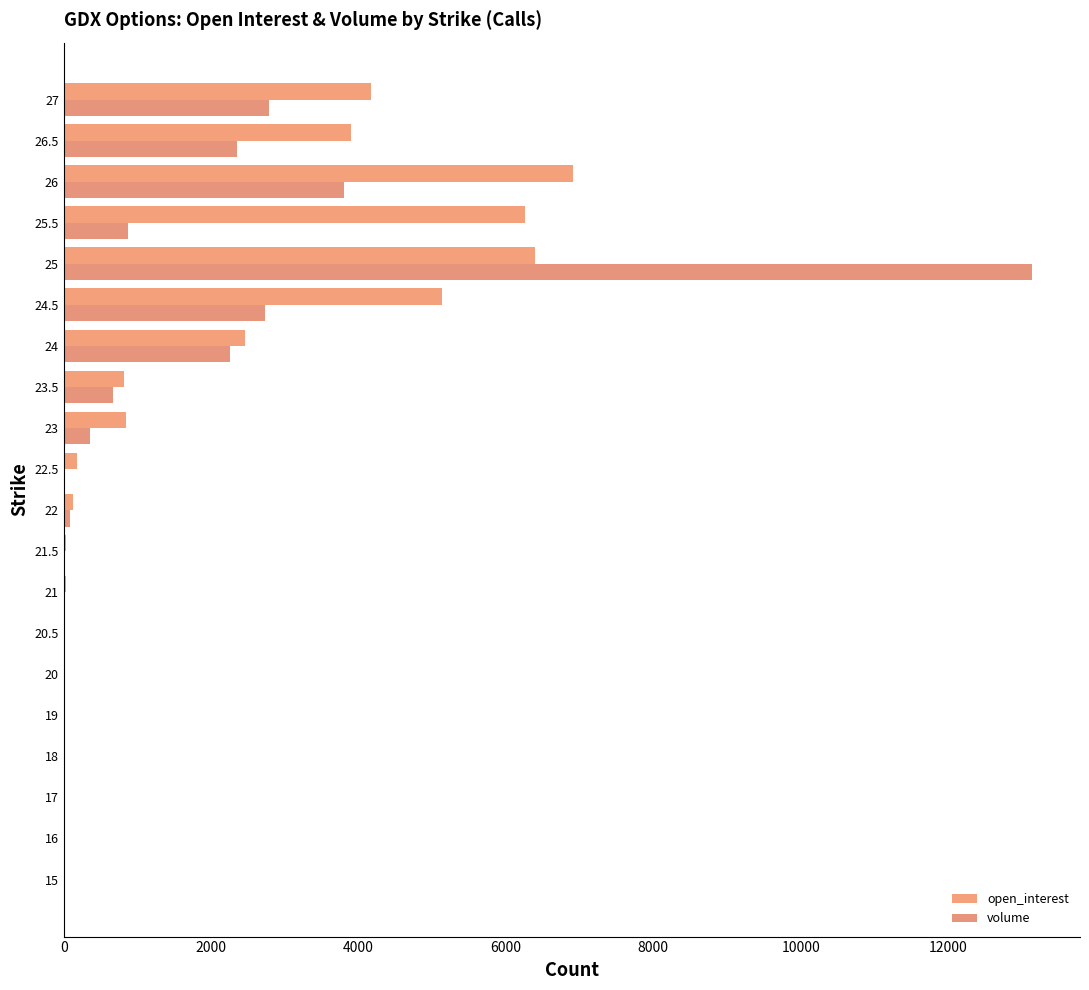

Is the value of volume at 26 greater than the value of open_interest at 15?

Yes